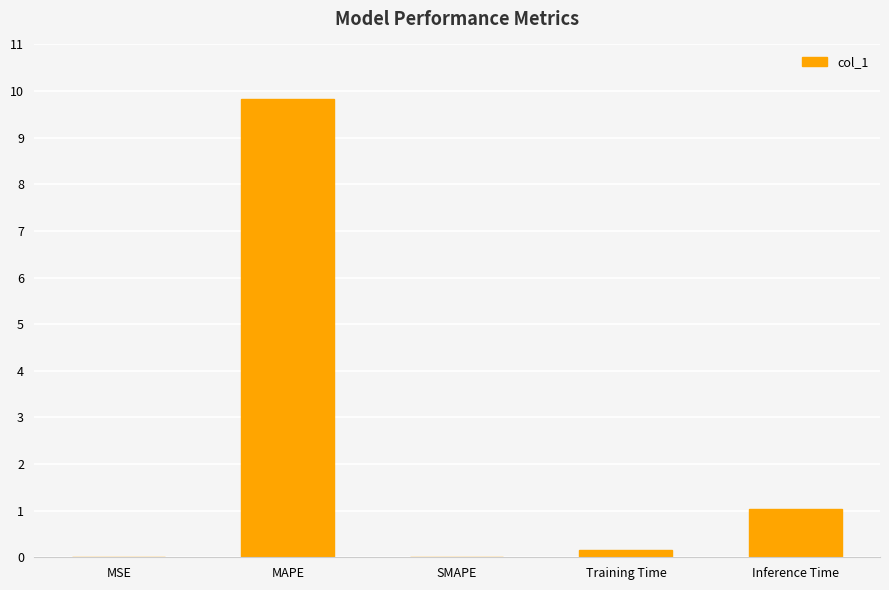

True or false: the data shows 9.8 at MAPE.

True